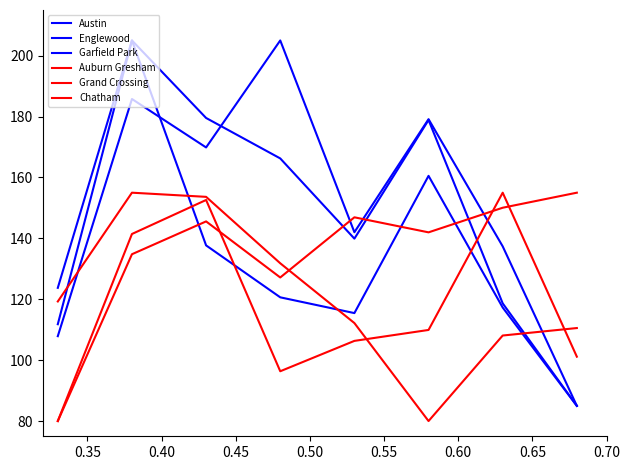

How many lines are shown in the chart?

6